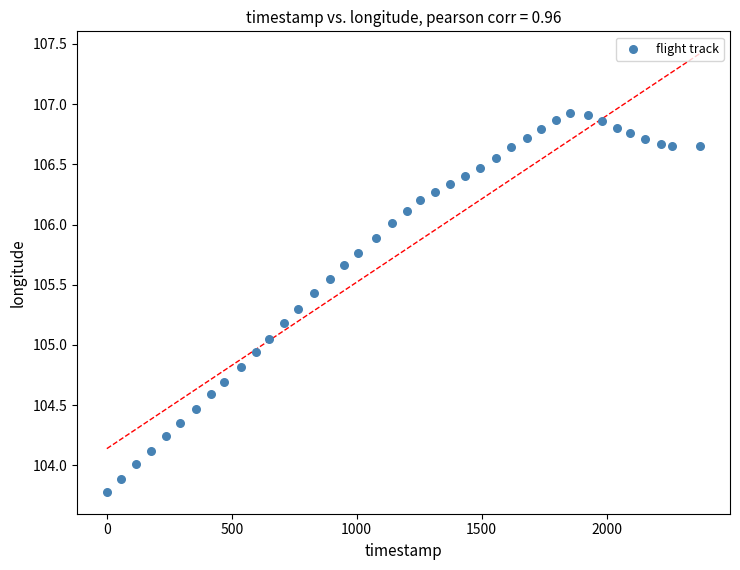

What is the range of X values (max minus min)?

2375.0